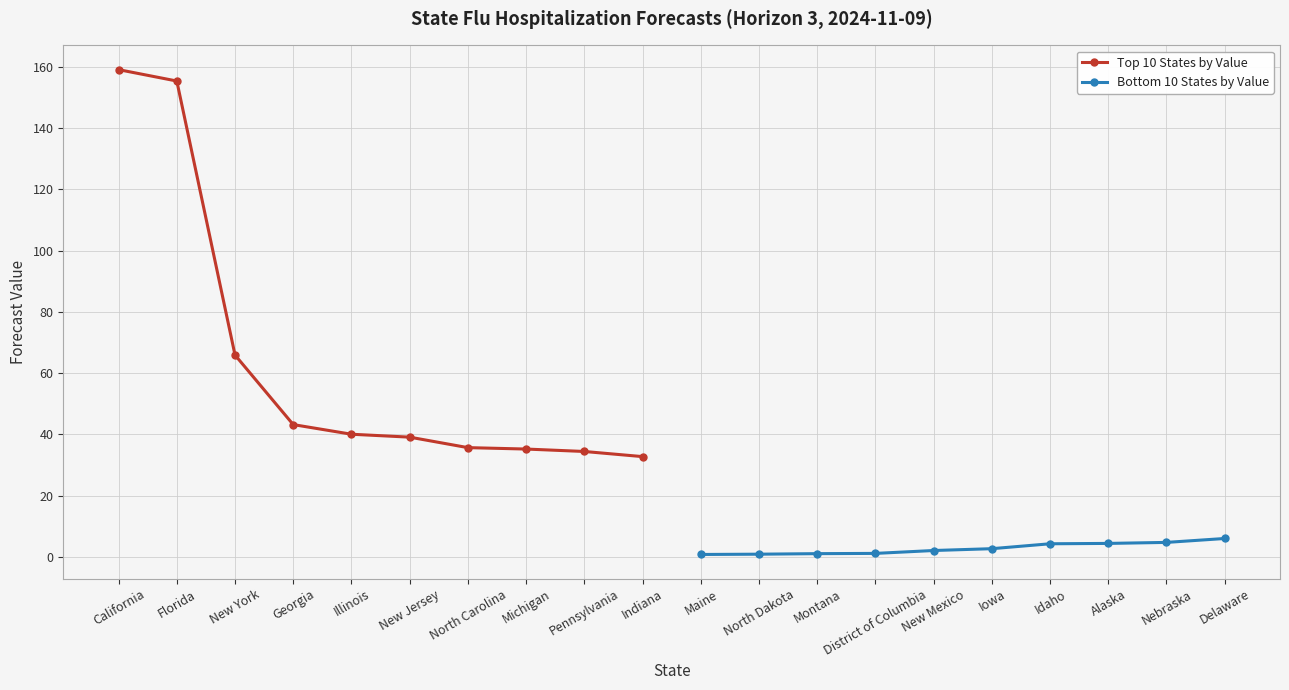

What is the highest value of the Top 10 States by Value series?

159.0